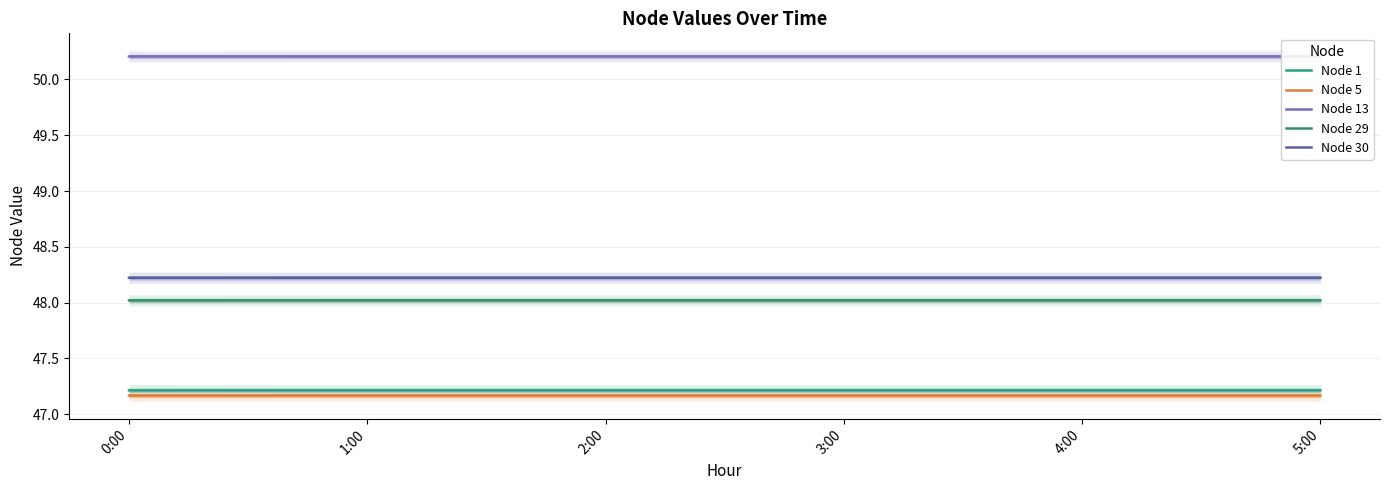

What is the label of the 5th point from the left?

4:00